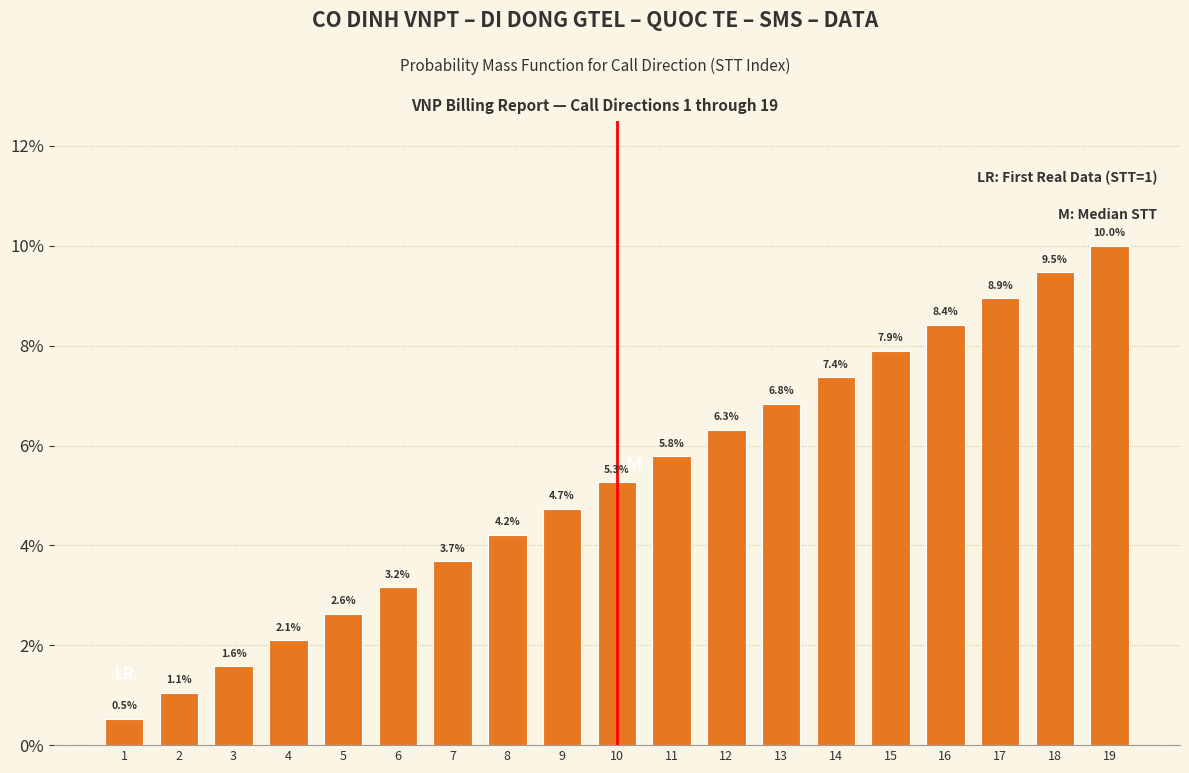

Reading left to right, transcribe all the data shown in this chart.

1=0.5	2=1.1	3=1.6	4=2.1	5=2.6	6=3.2	7=3.7	8=4.2	9=4.7	10=5.3	11=5.8	12=6.3	13=6.8	14=7.4	15=7.9	16=8.4	17=8.9	18=9.5	19=10.0